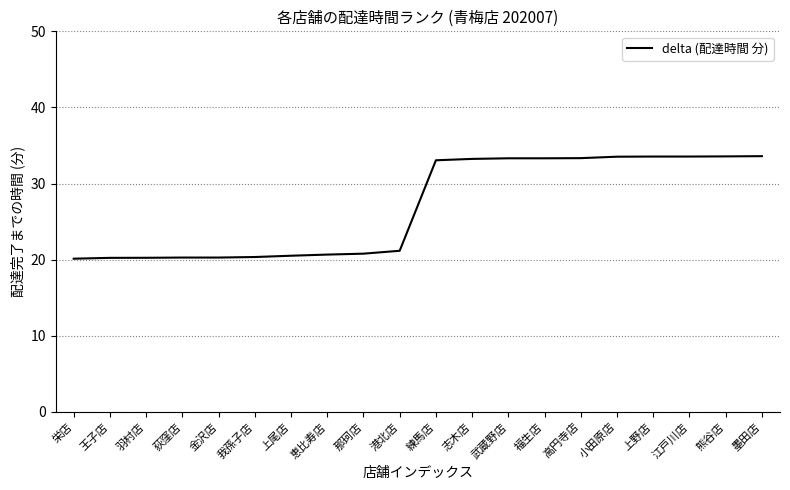

What is the average value?

26.9